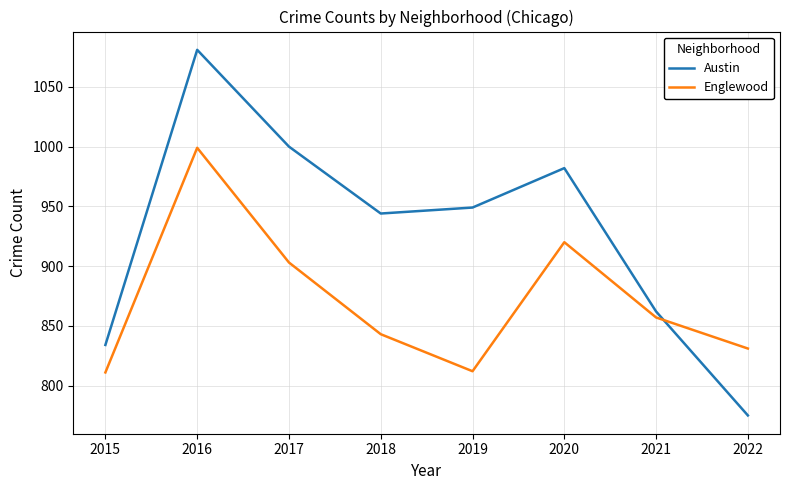

Where do Austin and Englewood first cross each other?

2021 and 2022